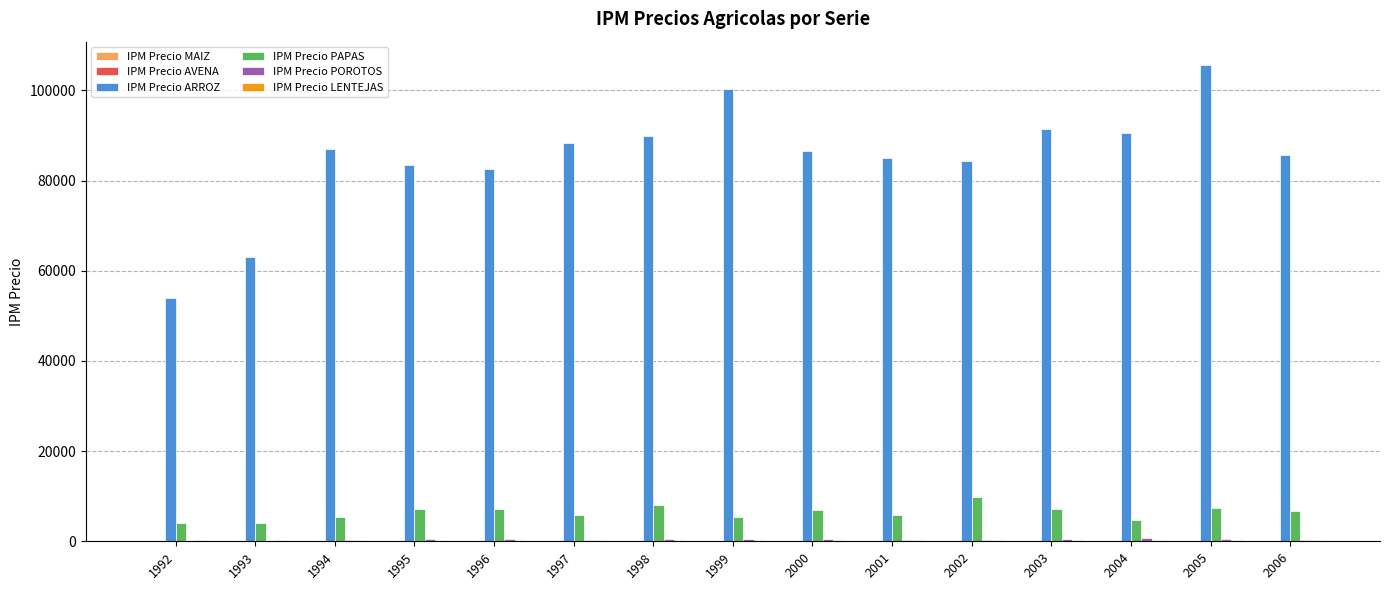

What is the highest value of the IPM Precio PAPAS series?

9760.2